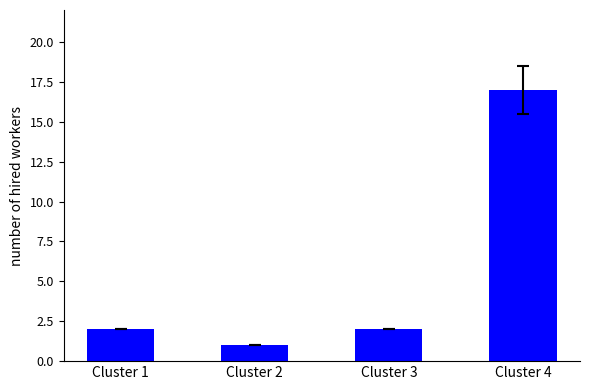

What is the ratio of the value at Cluster 2 to the value at Cluster 4?

0.1